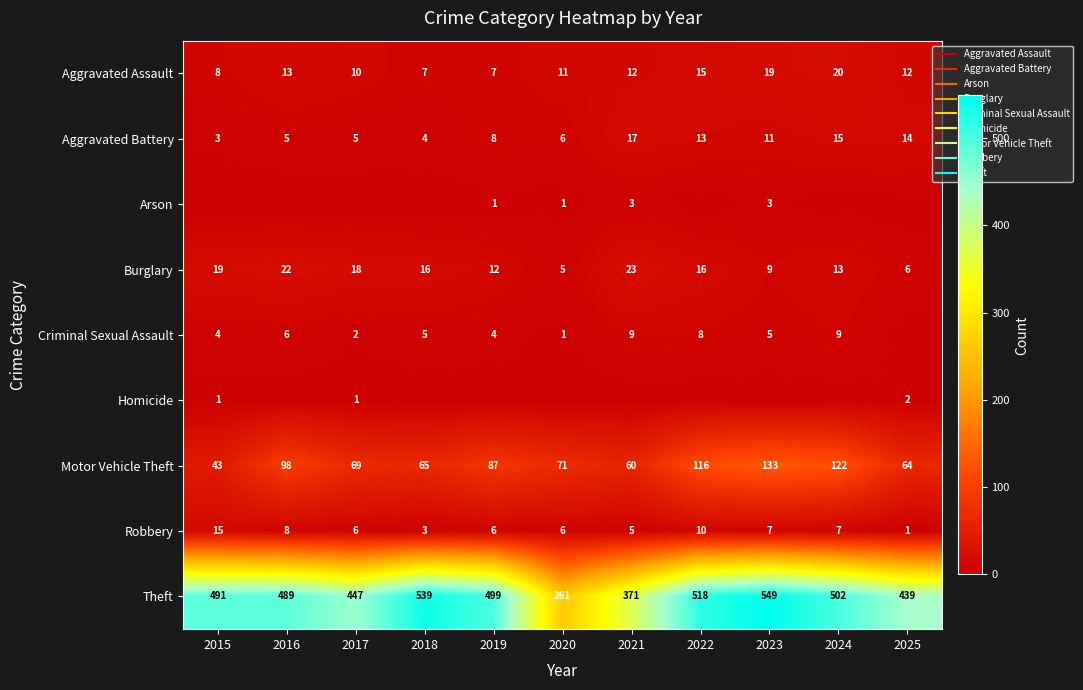

Count the number of data series in this chart.

9